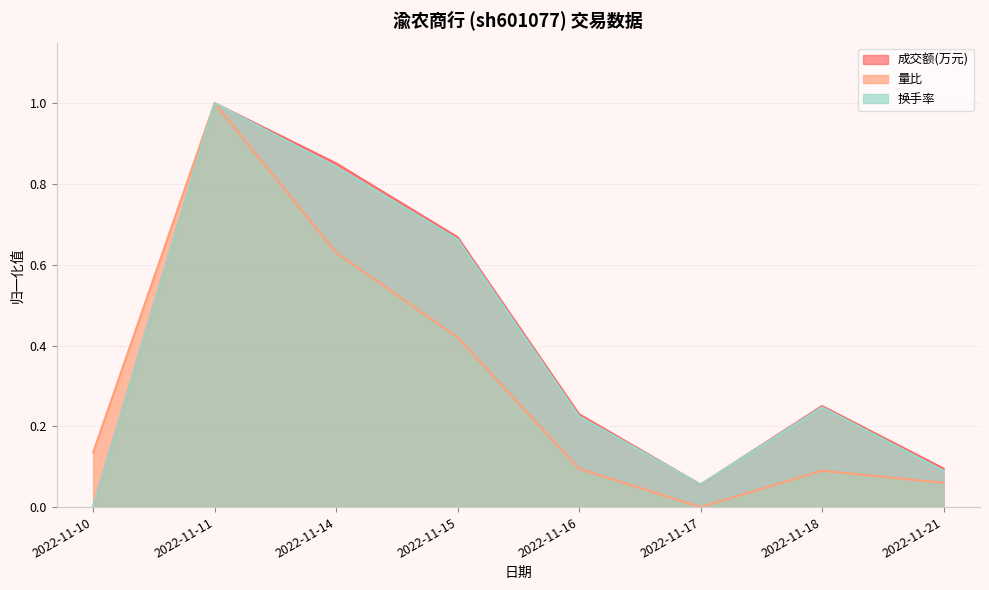

At which label is 成交额(万元) closest to 0?

2022-11-10